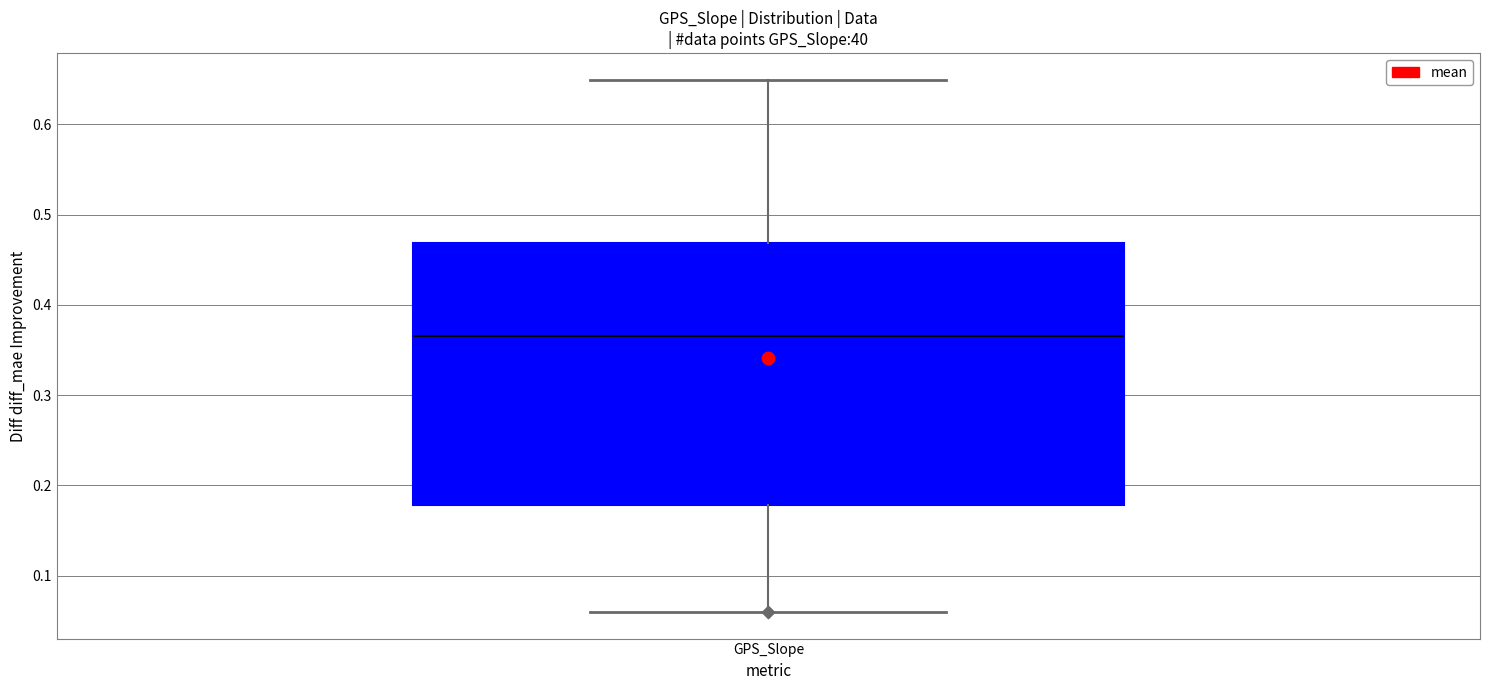

Where is the upper edge of the box for GPS_Slope on the y-axis? The values are not printed on the chart, so give them approximately, as read against the axis.

0.47